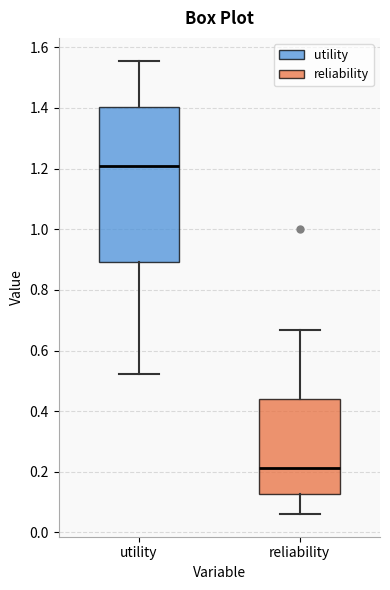

Reading left to right, read every box against the y-axis: the position of its median line, the range the box covers, and the ends of its whiskers. The values are not printed on the chart, so give them approximately, as read against the axis.

utility: median 1.20, box 0.90 to 1.40, whiskers 0.52 to 1.56
reliability: median 0.22, box 0.12 to 0.44, whiskers 0.06 to 0.66